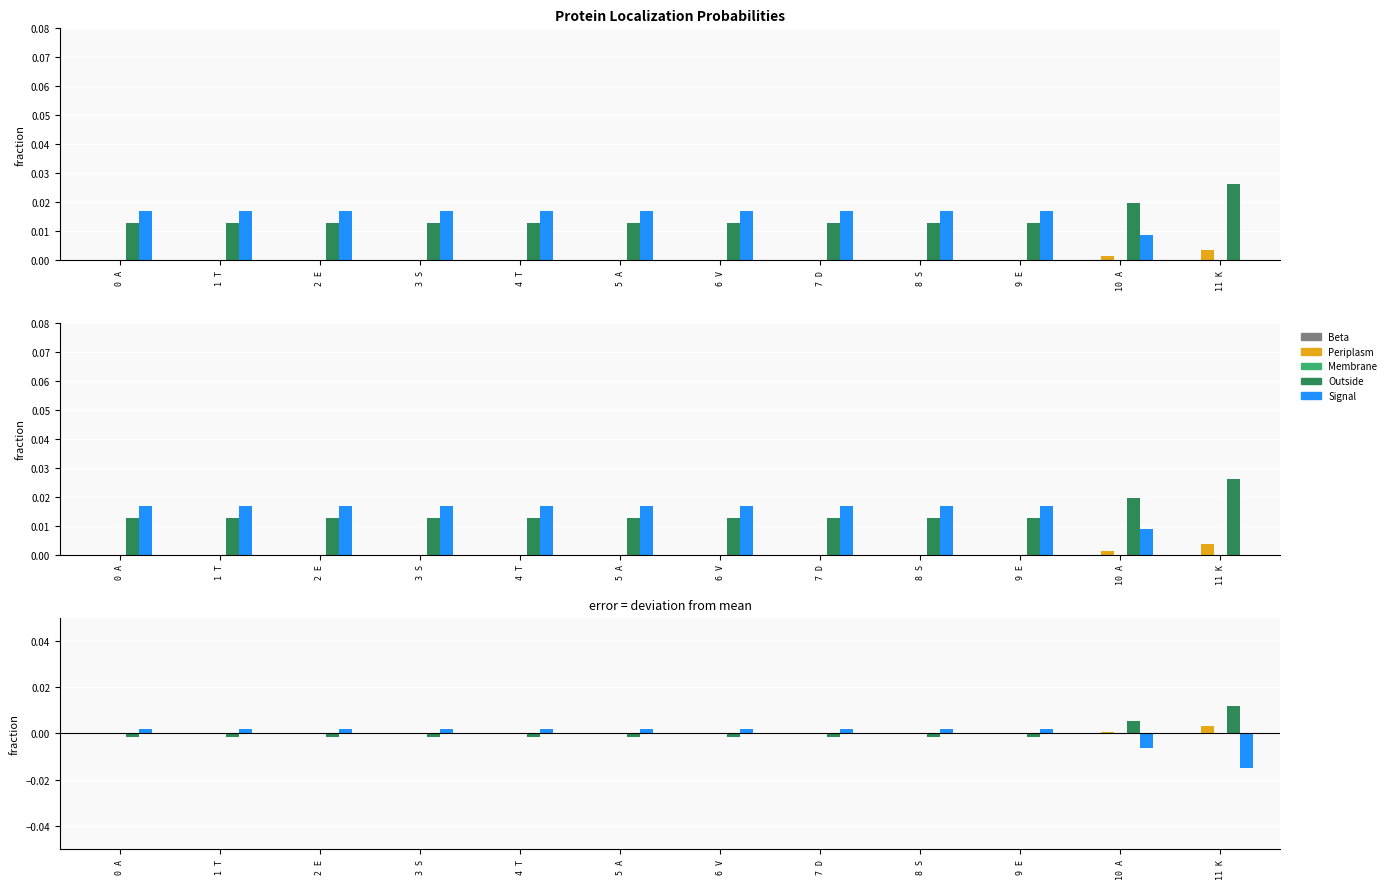

What is the label of the 12th bar from the right?

0 A